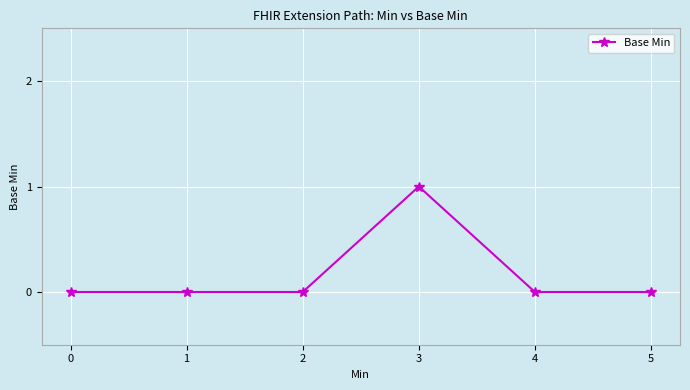

True or false: the data has more than 2 interior local peaks.

False